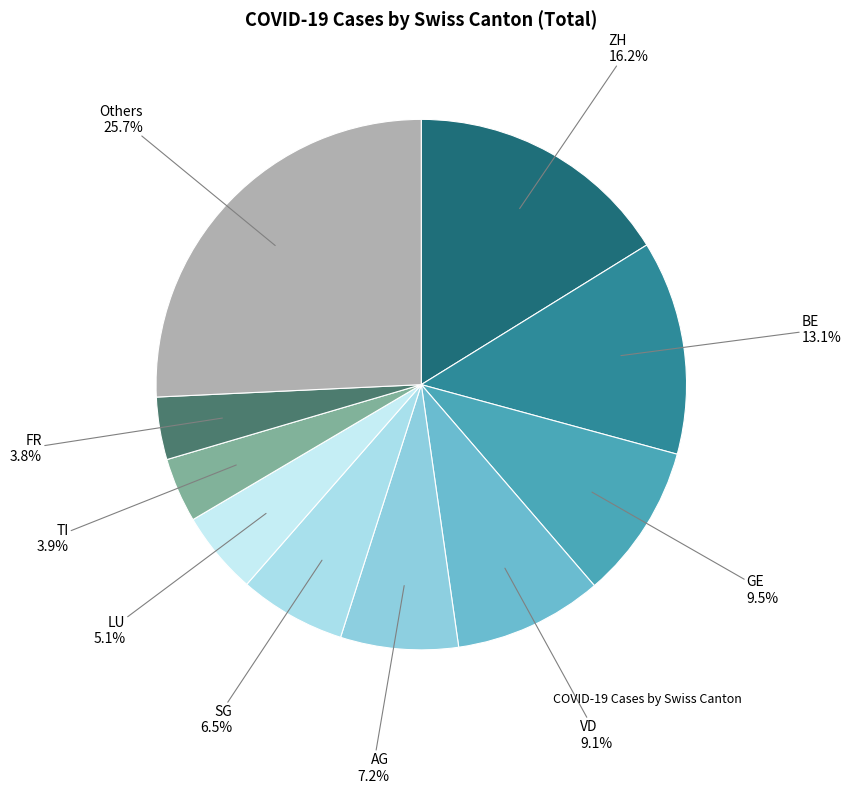

How many segments does this pie chart have?

10